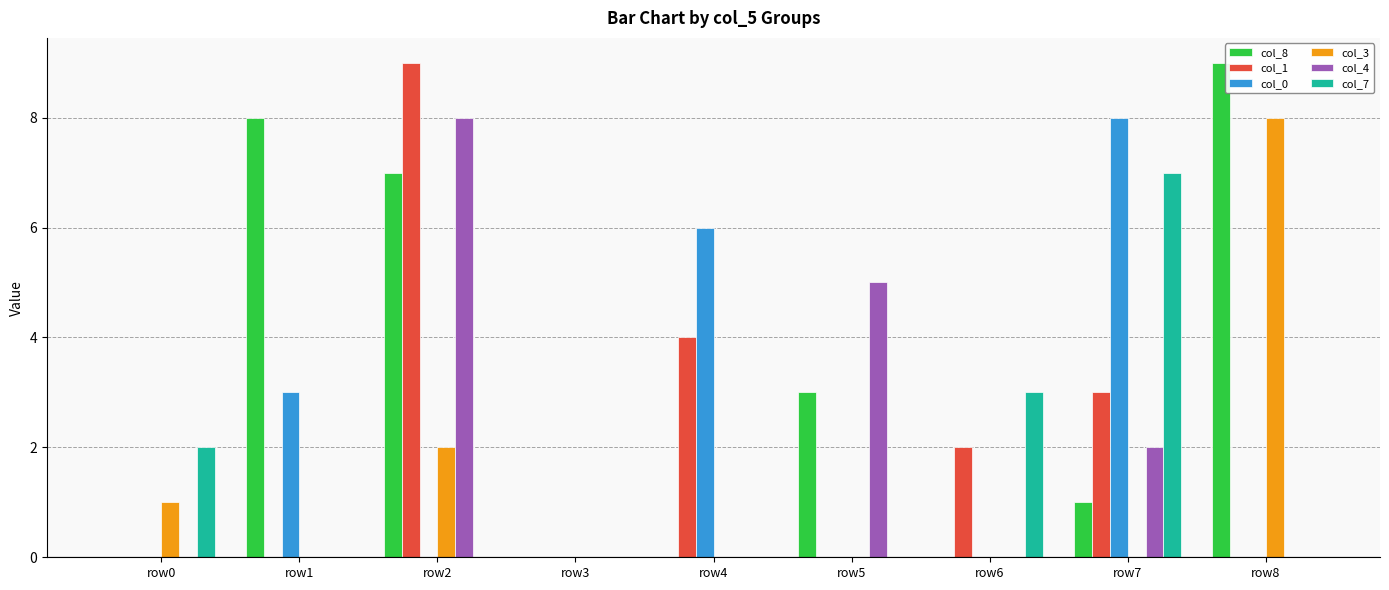

What is the sum of all col_1 values?

18